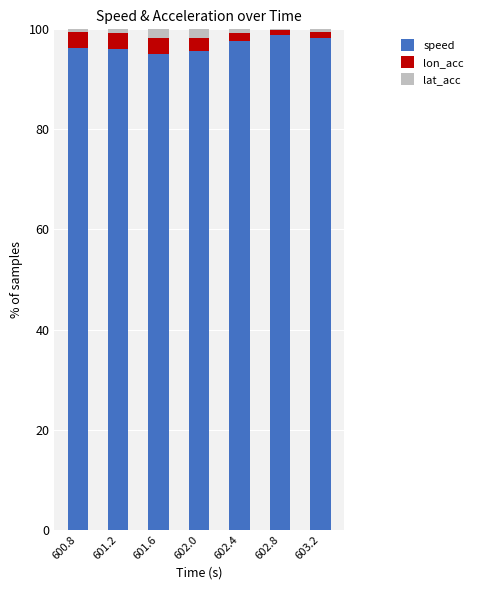

The value of speed at 602.4 is 27.5. True or false?

False